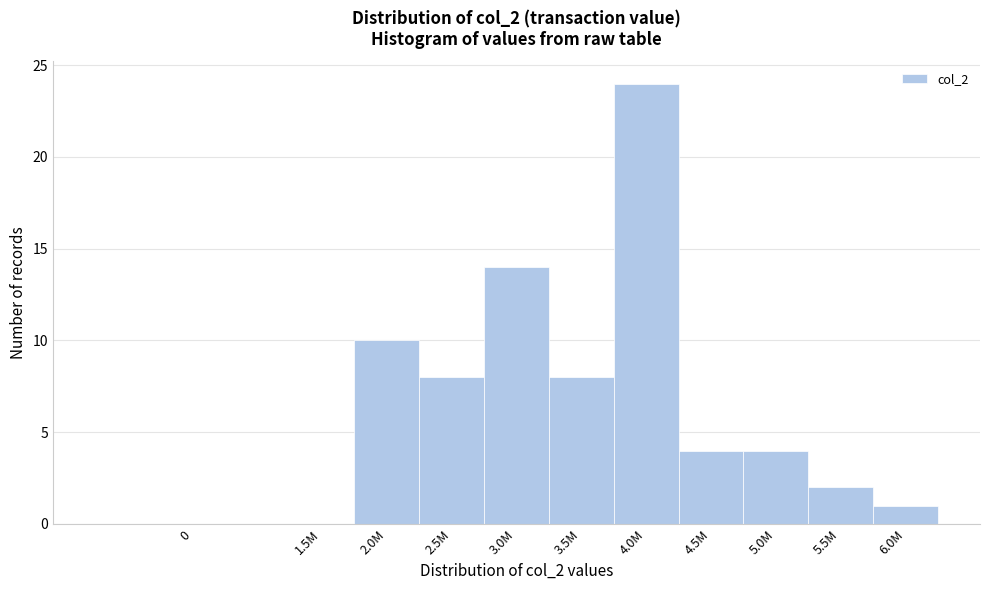

Reading left to right, list all the values displayed in this chart.

0=0	1.5M=0	2.0M=10	2.5M=8	3.0M=14	3.5M=8	4.0M=24	4.5M=4	5.0M=4	5.5M=2	6.0M=1